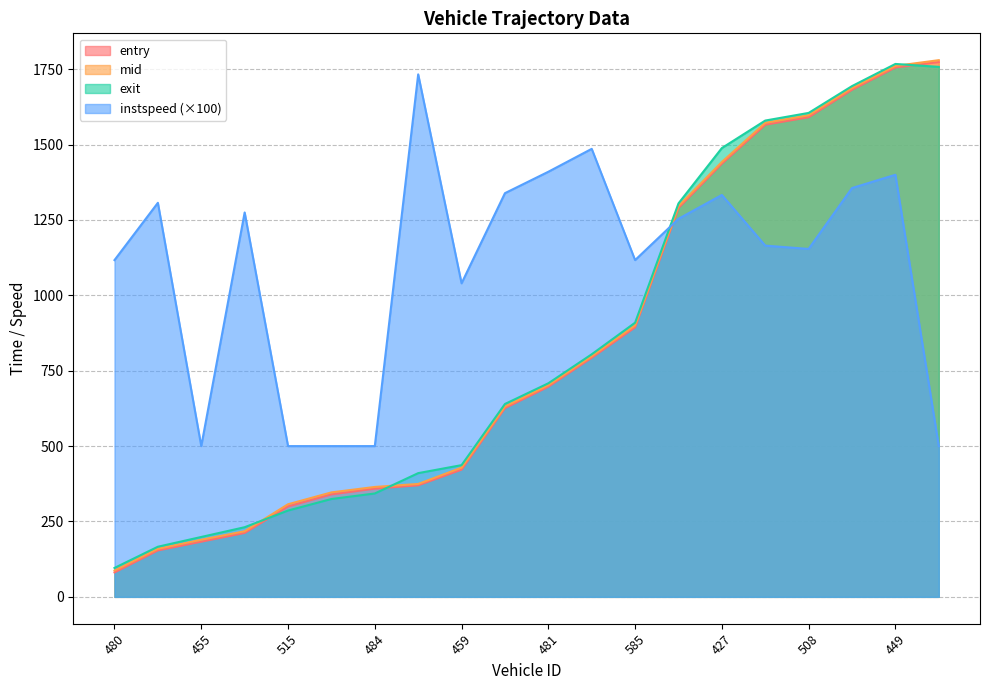

Which series changed the most between 449 and 443?

instspeed